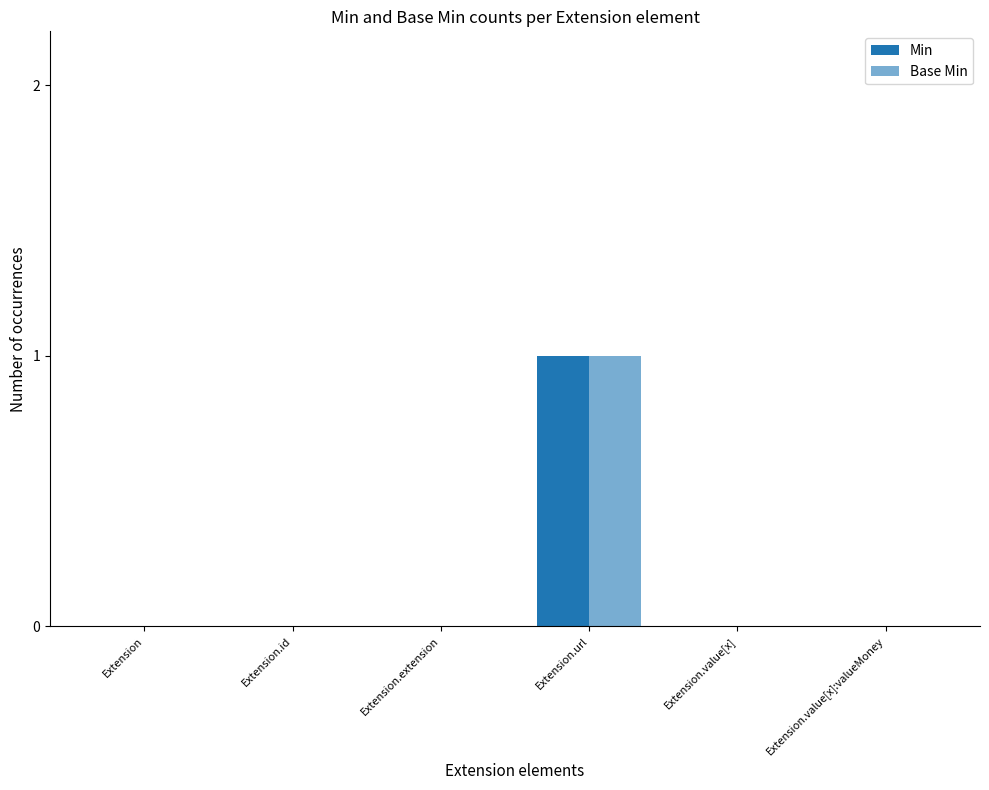

At how many categories does at least one series exceed 0?

1